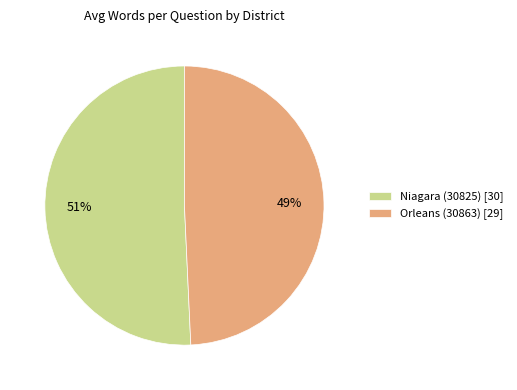

True or false: Niagara (30825) accounts for 62% of the total.

False